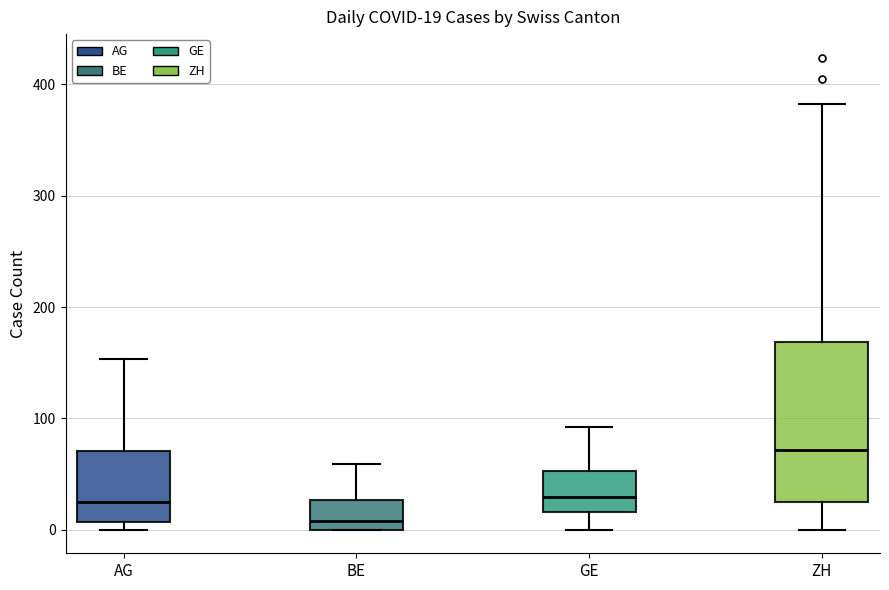

Which box is the tallest, from its lower edge to its upper edge?

ZH